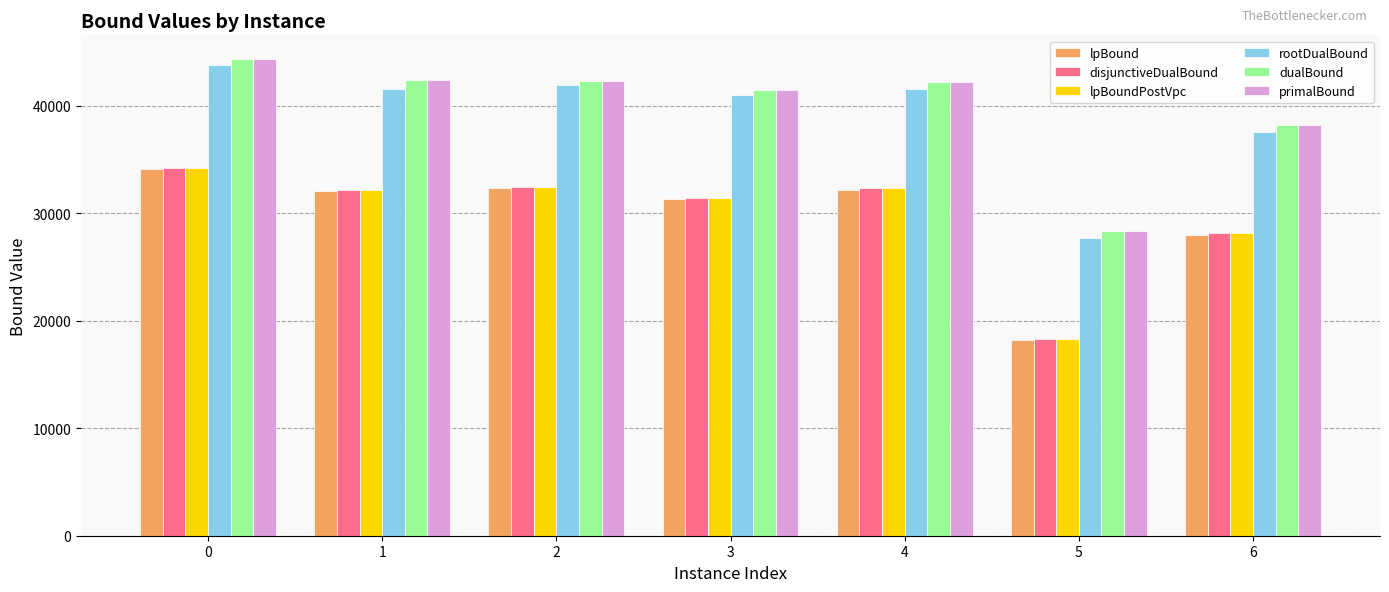

The dualBound series shows 42373.4 at 1. True or false?

True